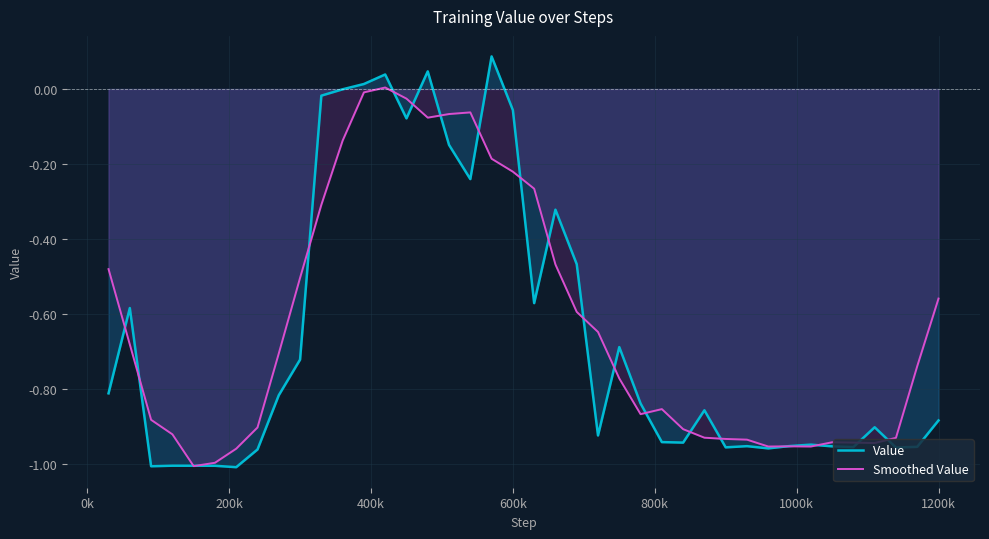

Which series has the largest range (max minus min)?

Value